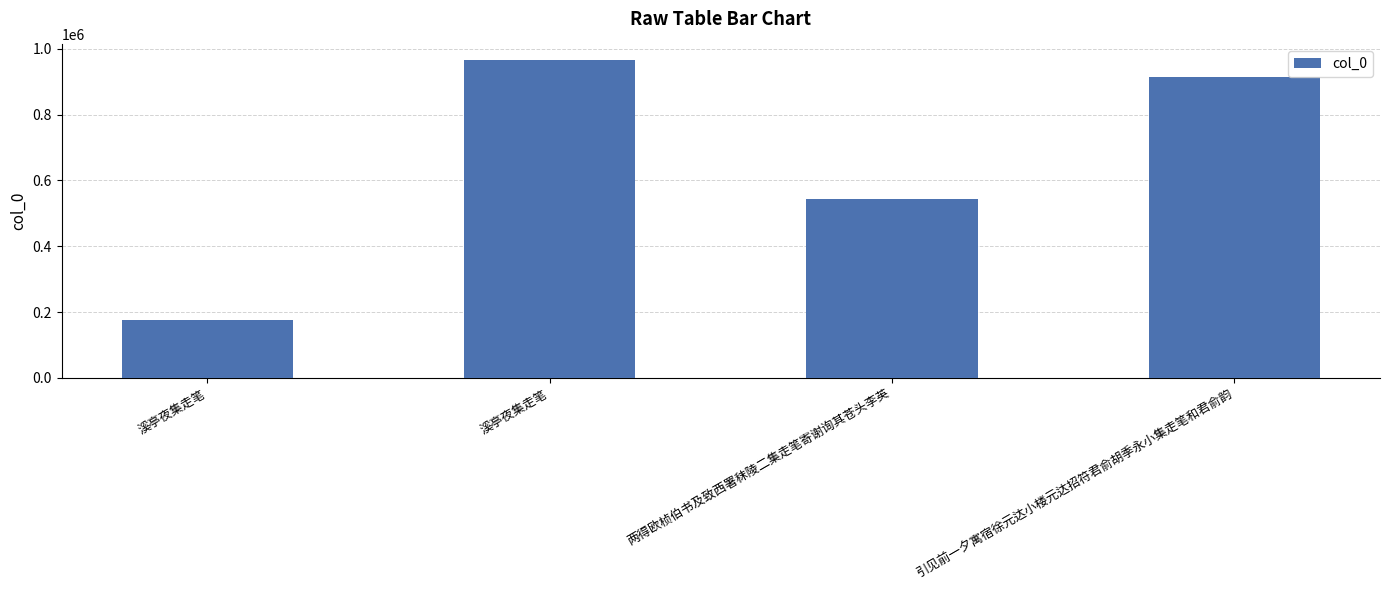

How many distinct data groups are displayed?

1